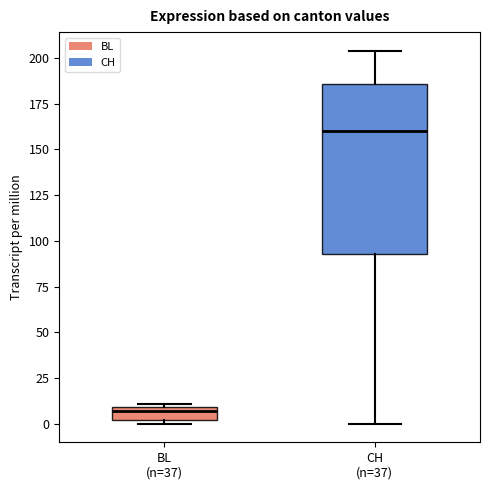

Which box has the lowest median line?

BL (n=37)